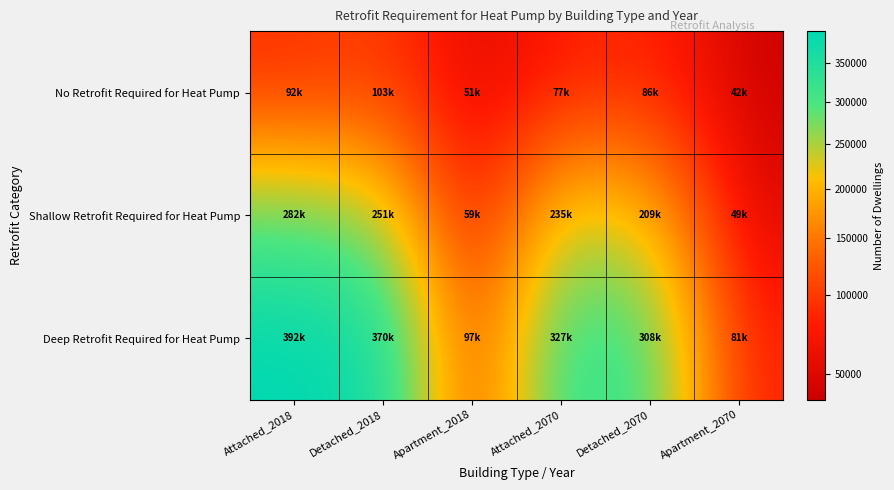

Reading left to right, extract all data points from this chart.

No Retrofit Required for Heat Pump: Attached_2018=92323.8	Detached_2018=103369.8	Apartment_2018=50844.5	Attached_2070=76933.4	Detached_2070=86138.0	Apartment_2070=42368.7
Shallow Retrofit Required for Heat Pump: Attached_2018=282151.5	Detached_2018=251318.9	Apartment_2018=58904.8	Attached_2070=235116.9	Detached_2070=209424.1	Apartment_2070=49085.4
Deep Retrofit Required for Heat Pump: Attached_2018=391876.4	Detached_2018=369741.0	Apartment_2018=97049.6	Attached_2070=326550.6	Detached_2070=308105.2	Apartment_2070=80871.4